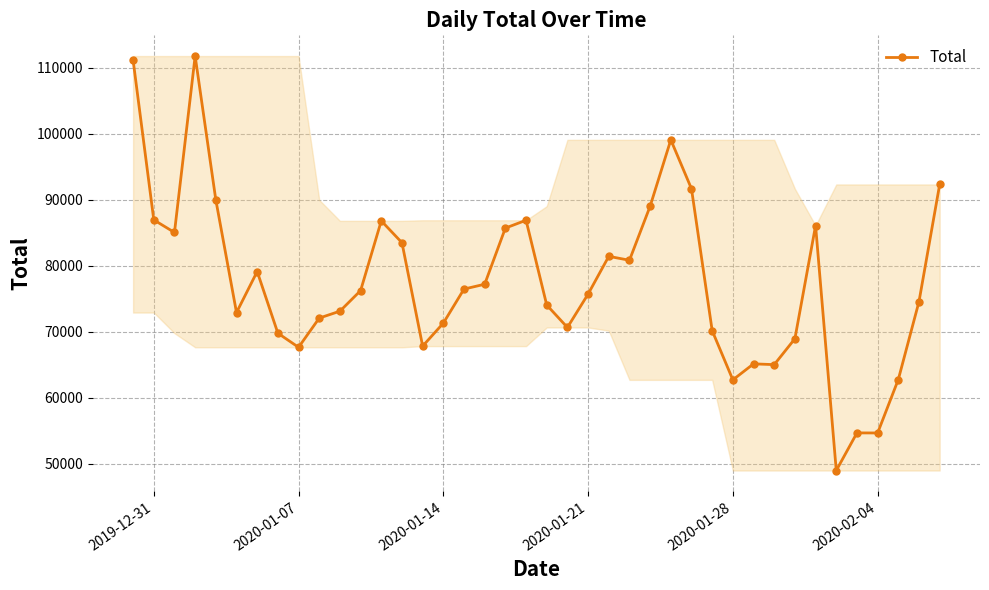

Does the chart display data point markers on the line(s)?

Yes